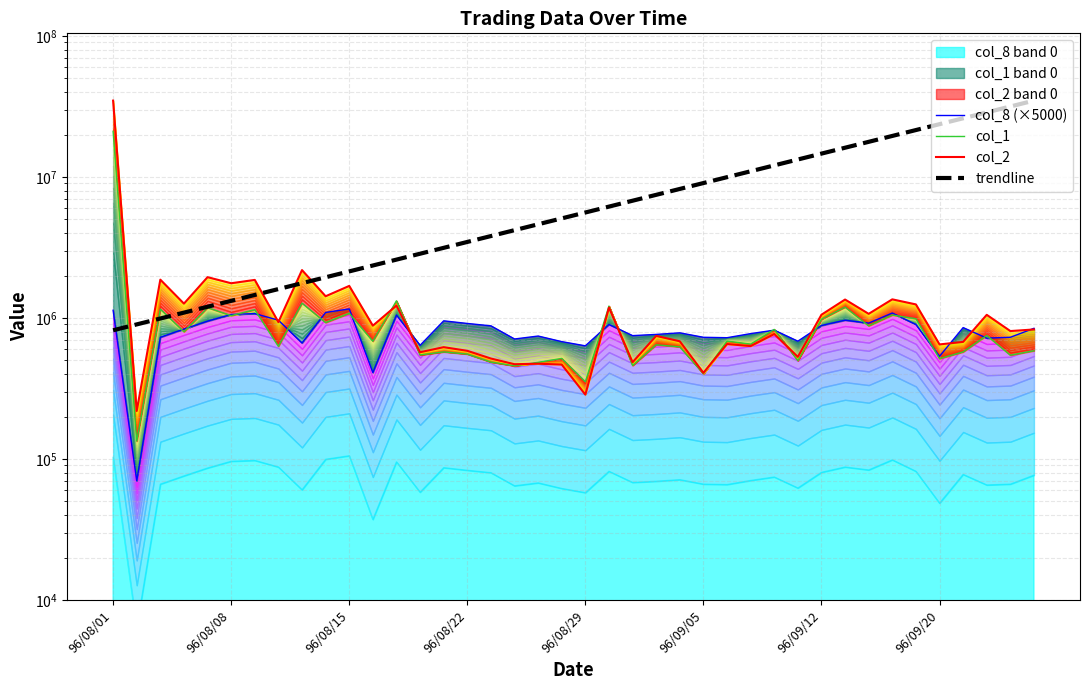

What is the difference between the trendline values at 18 and 37?

24104378.7